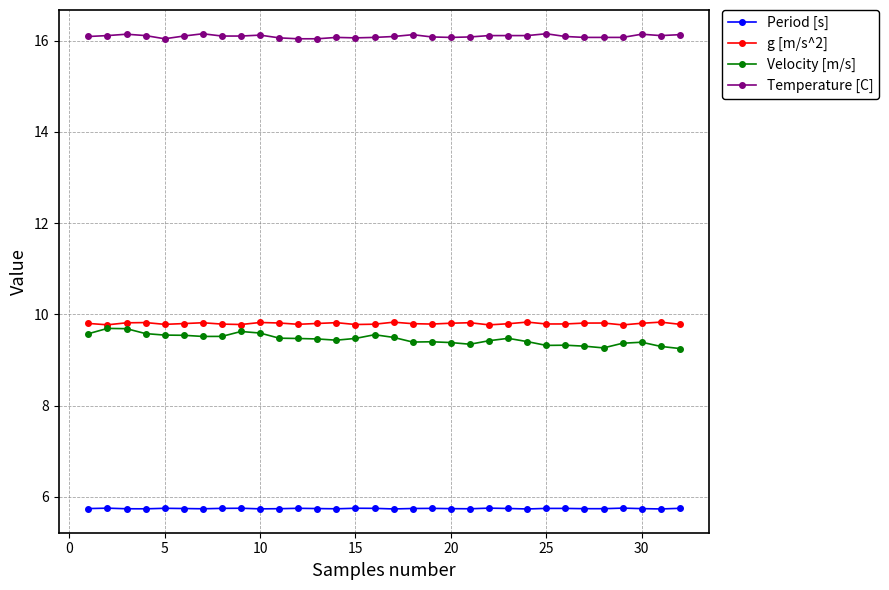

True or false: Period [s] and g [m/s^2] intersect in this chart.

False